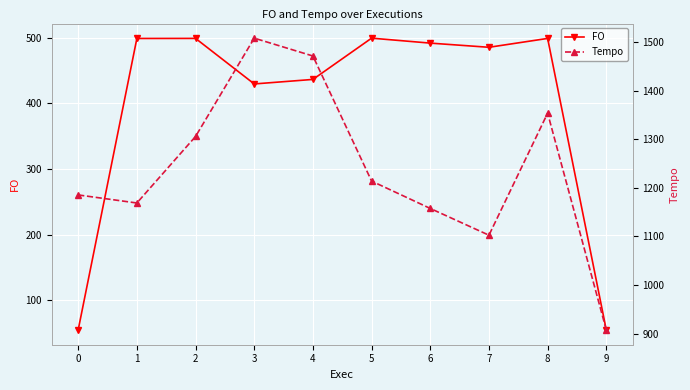

What is the difference between the maximum and second lowest values in the FO series?

444.1